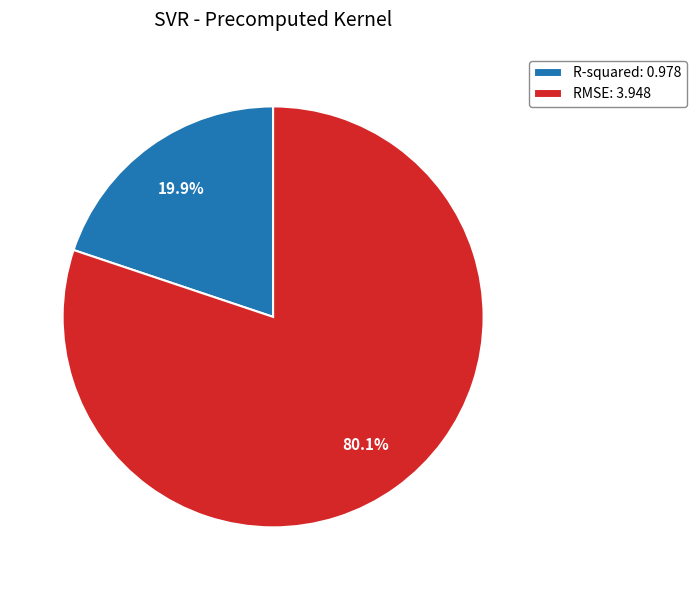

True or false: RMSE accounts for 80% of the total.

True